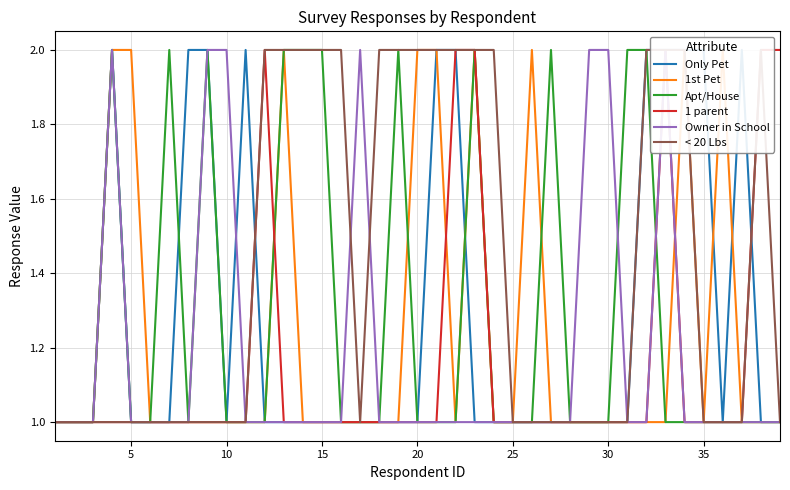

Is the value of 1st Pet at 0 greater than the value of < 20 Lbs at 35?

No